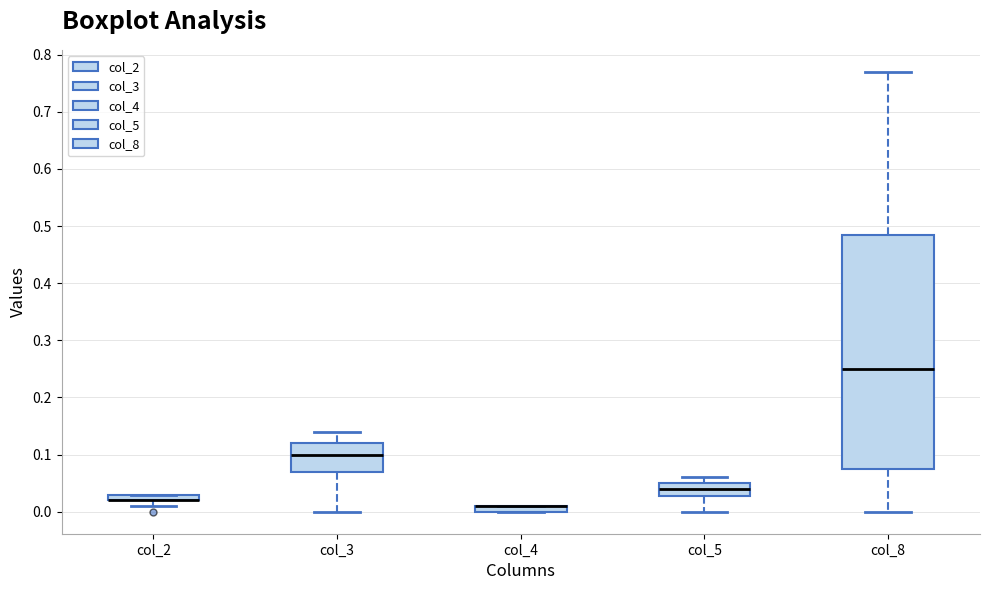

Which box is the tallest, from its lower edge to its upper edge?

col_8